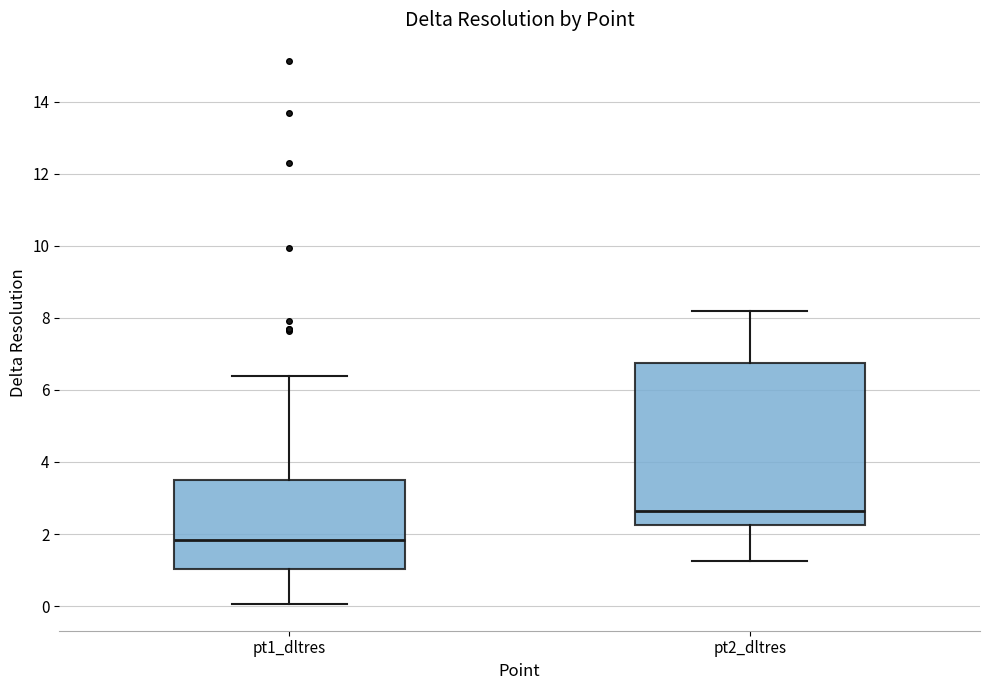

Which box has the highest median line?

pt2_dltres